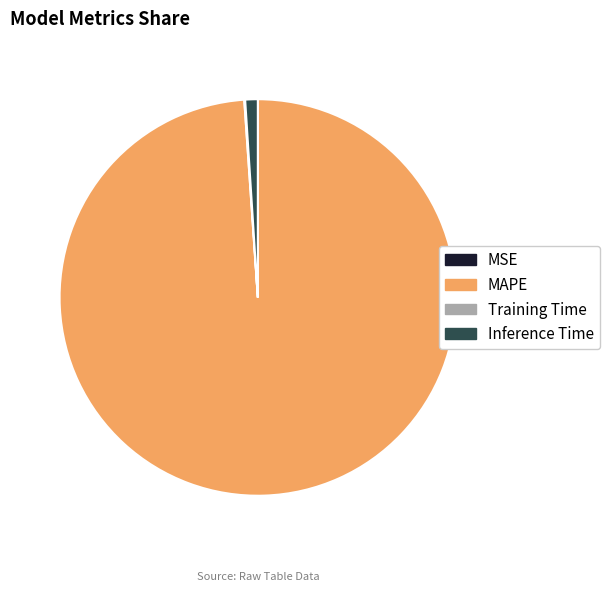

The Inference Time slice represents 1% of the pie. True or false?

True